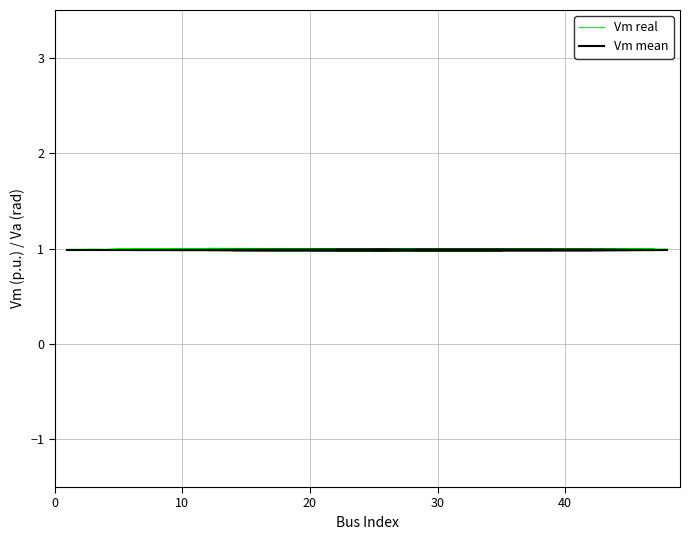

The value of Vm real at 30 is 1.0. True or false?

True